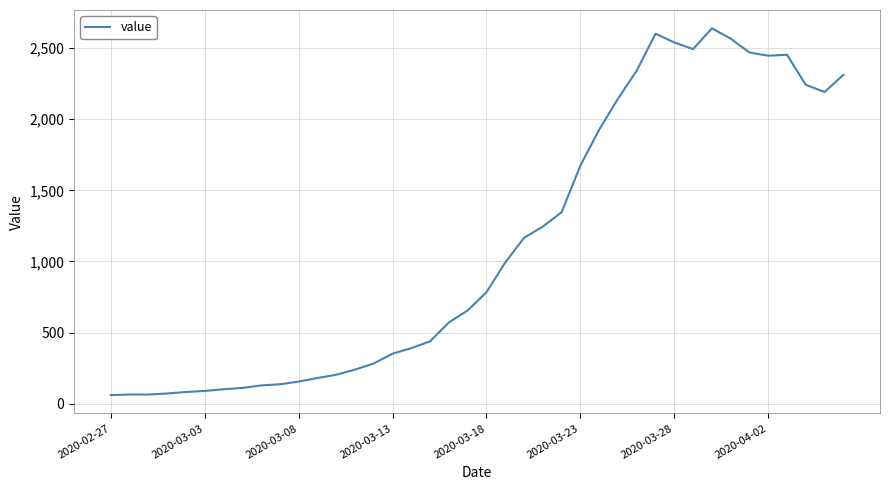

What is the maximum value shown in the chart?

2638